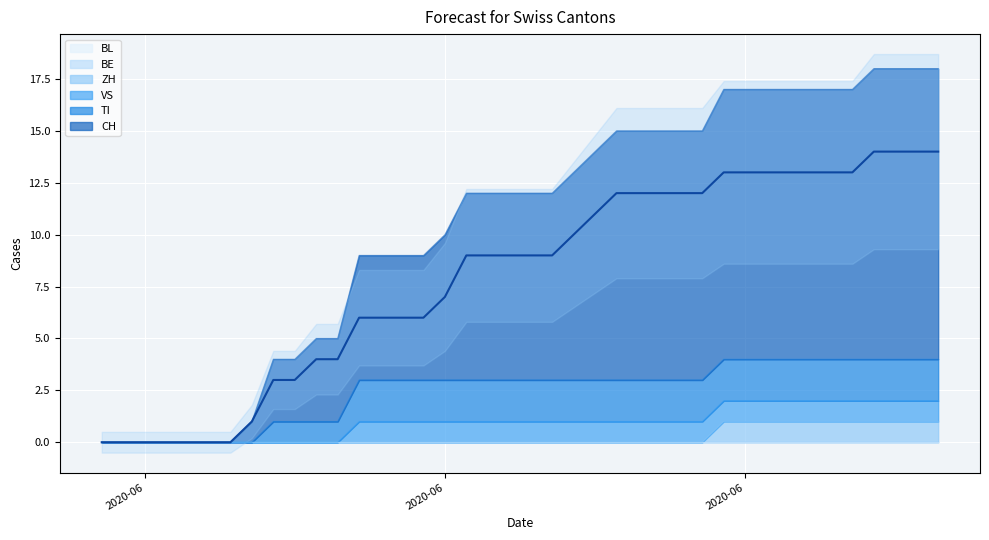

What is the greatest value displayed?

14